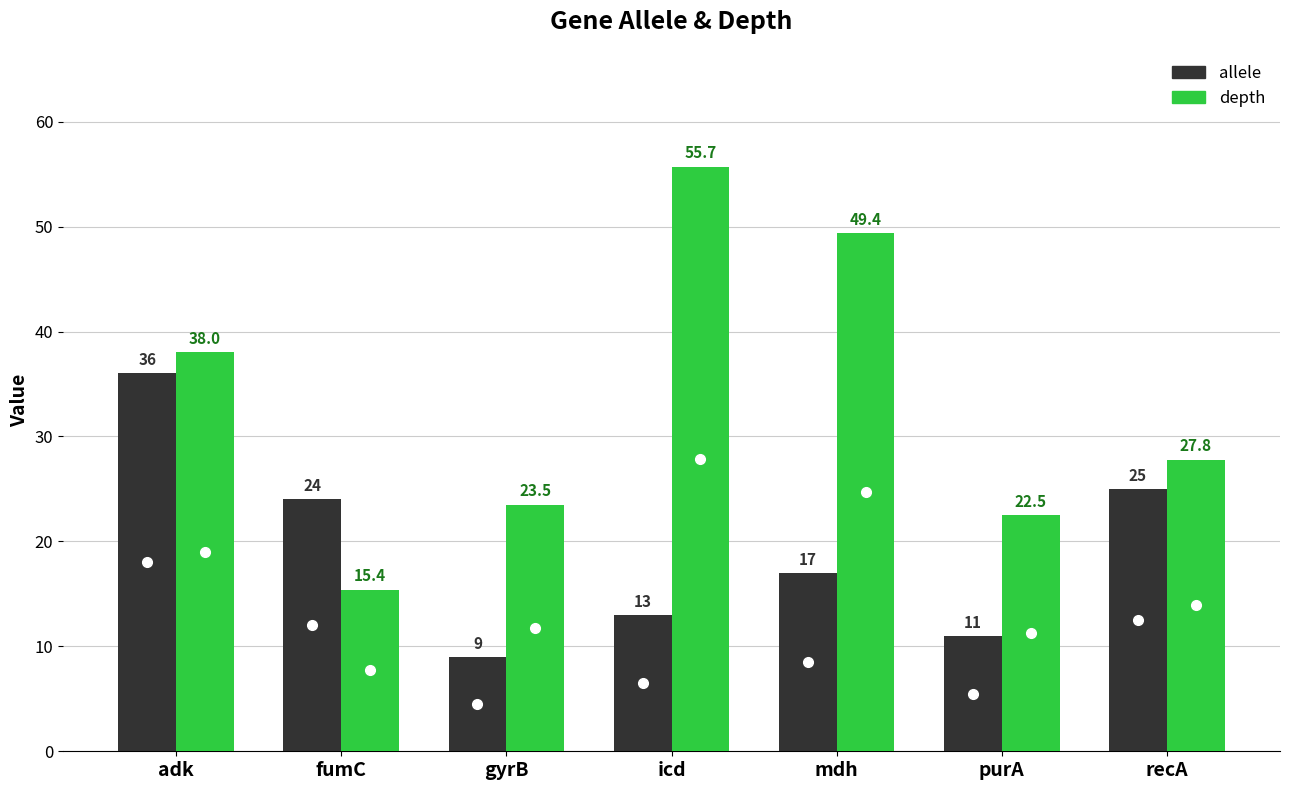

What is the label of the 3rd bar from the left?

gyrB